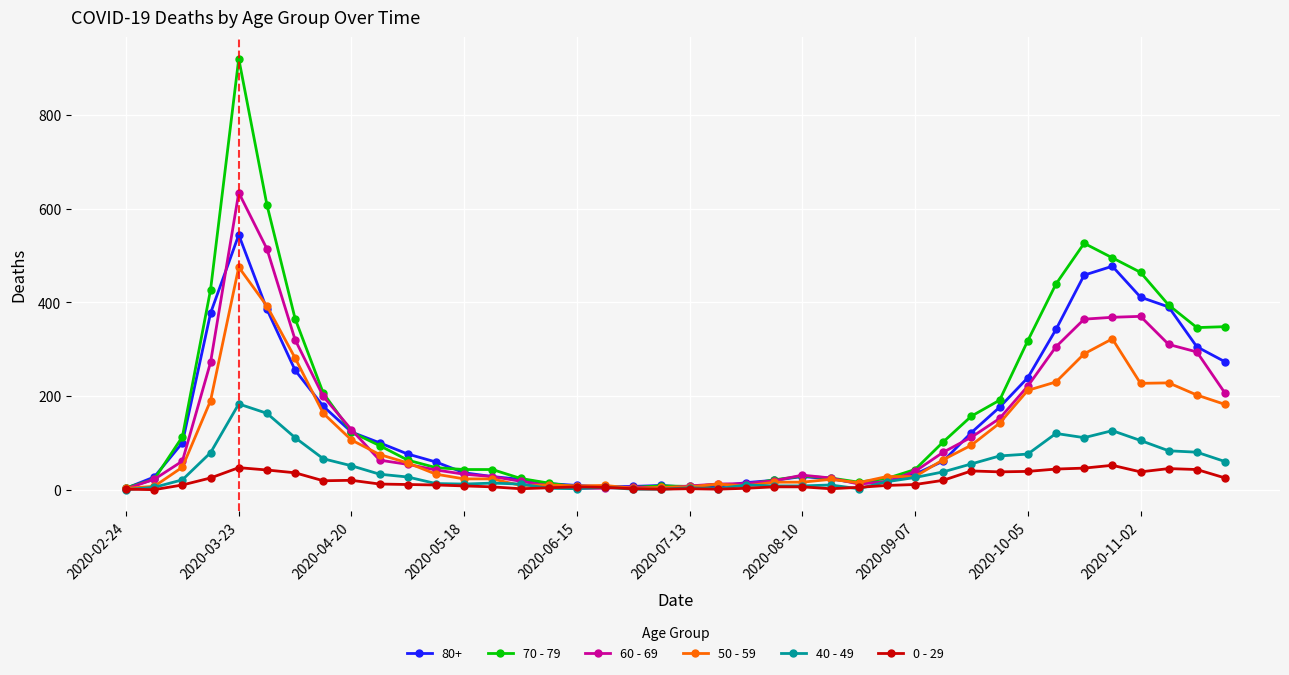

Which series has the widest spread of values?

70 - 79